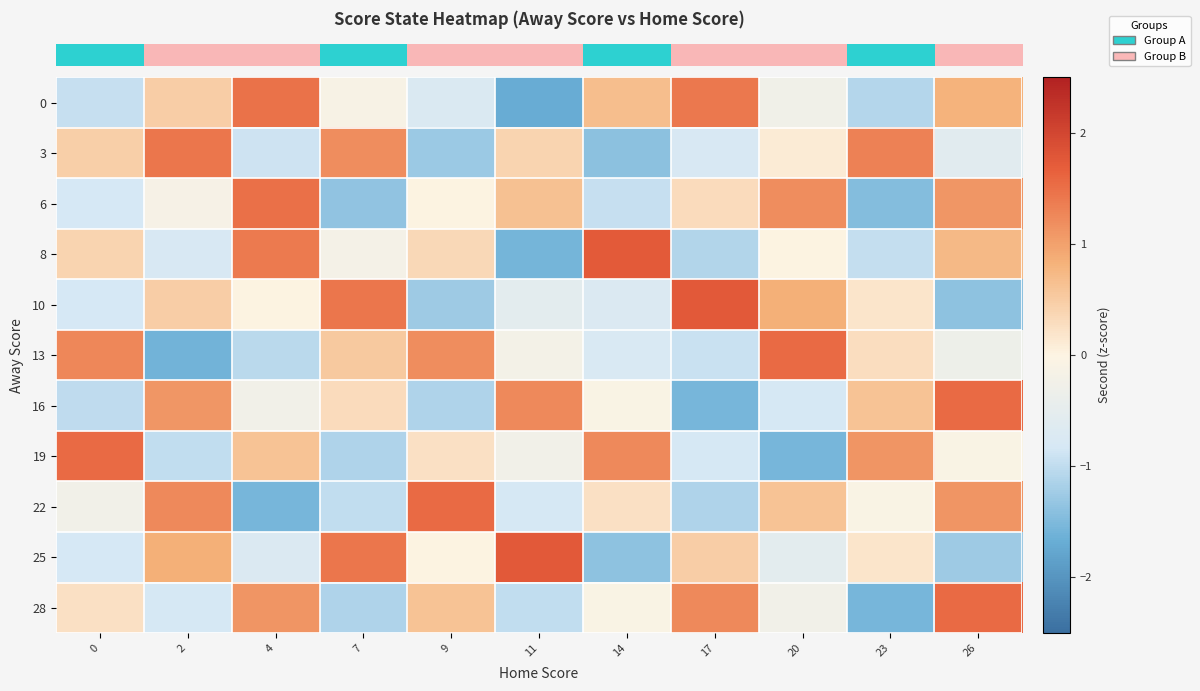

At which category is the sum across all series the highest?

26